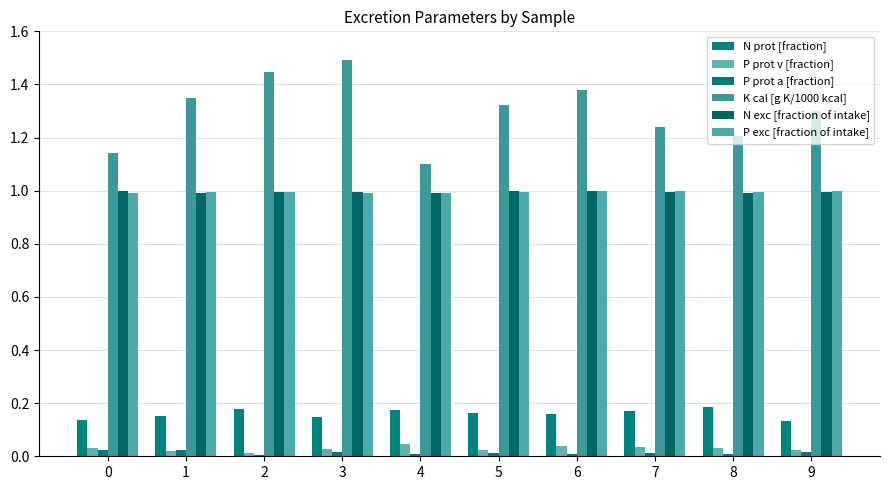

Are the bars horizontal?

No